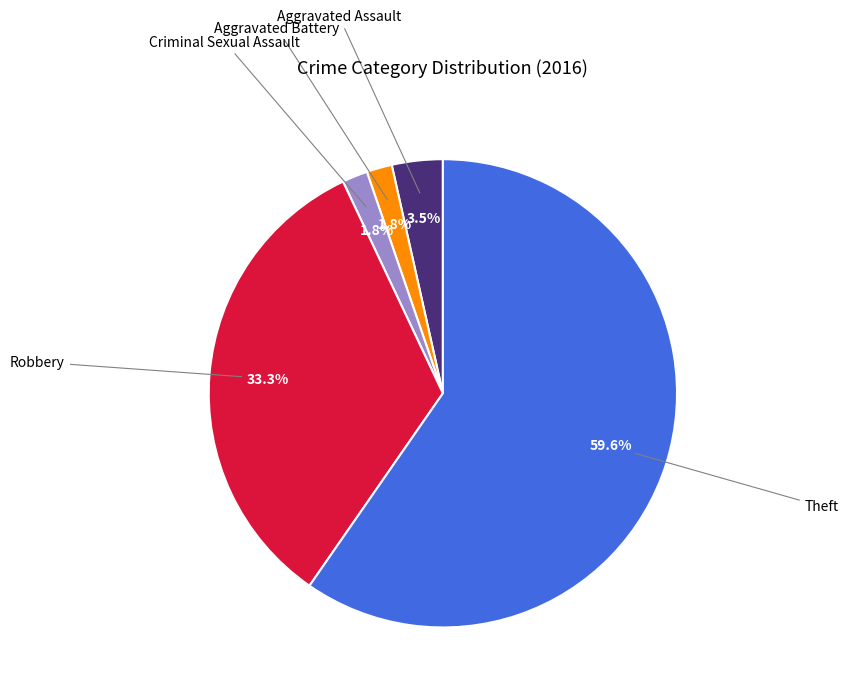

Count the number of slices in the pie.

5